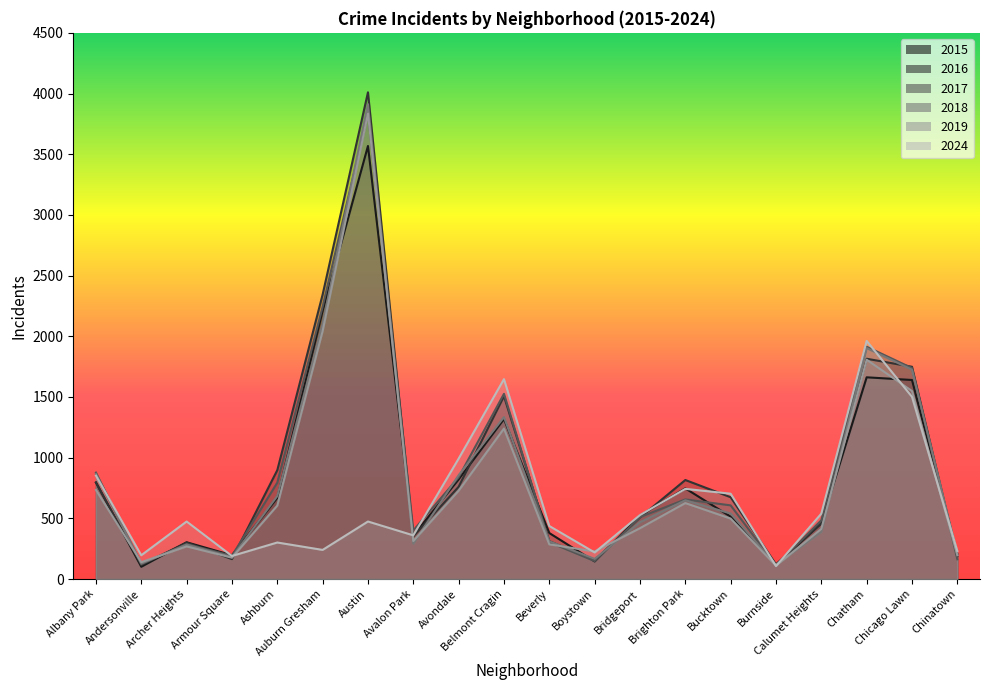

Which series changed the most between Andersonville and Bucktown?

2016